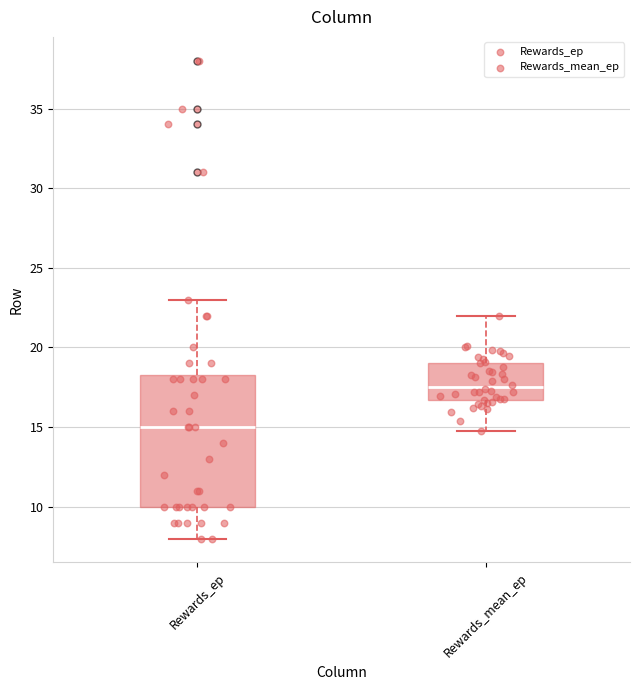

Which box's median line is the lowest?

Rewards_ep